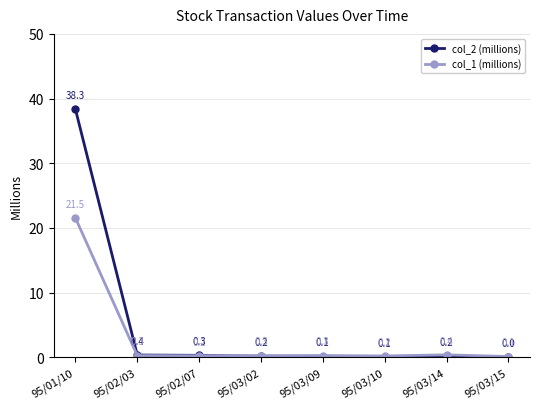

In col_1 (millions), how many points are higher than both neighbors (excluding endpoints)?

2